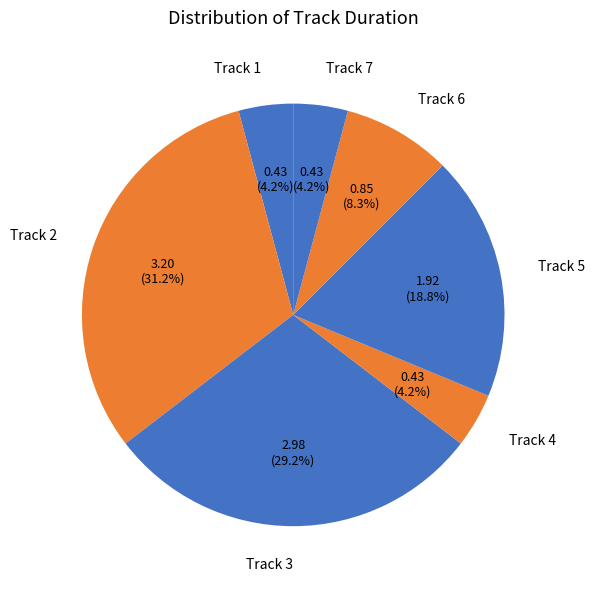

How much of the chart is everything except Track 3?

70.8%